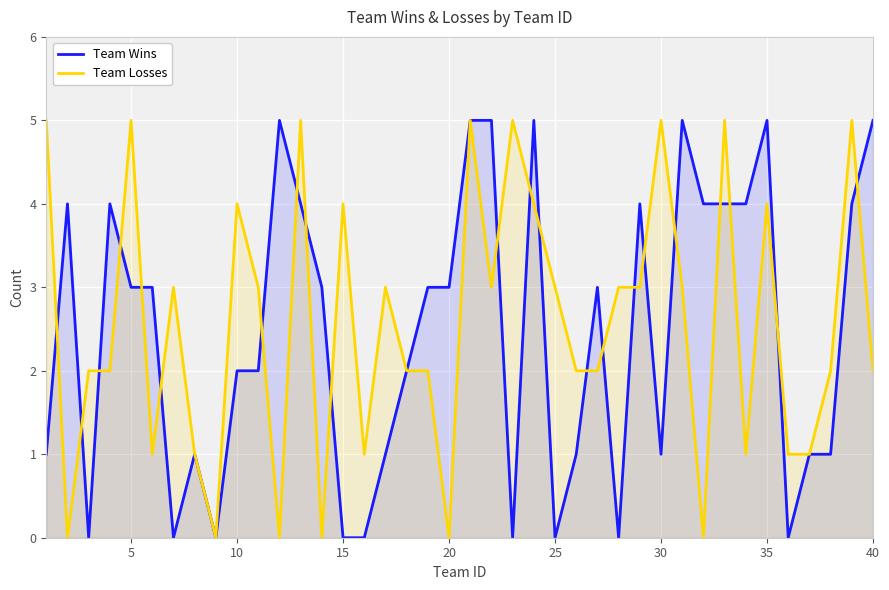

What is the total value across all series at 40?

7